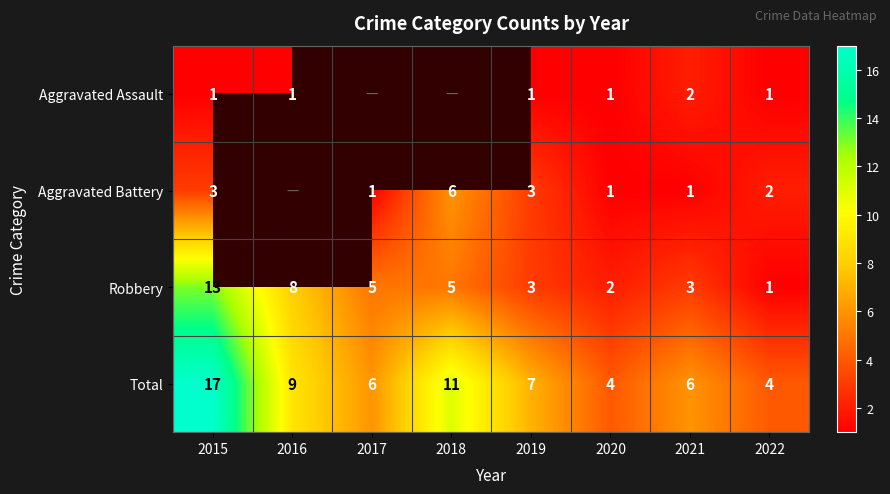

Is the value of Total at 2019 greater than the value of Aggravated Battery at 2018?

Yes